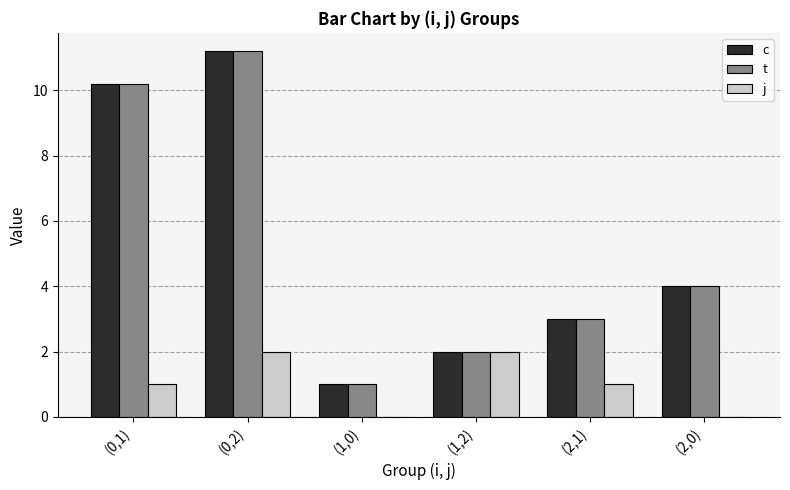

What is the difference between the j values at (2,0) and (0,1)?

1.0